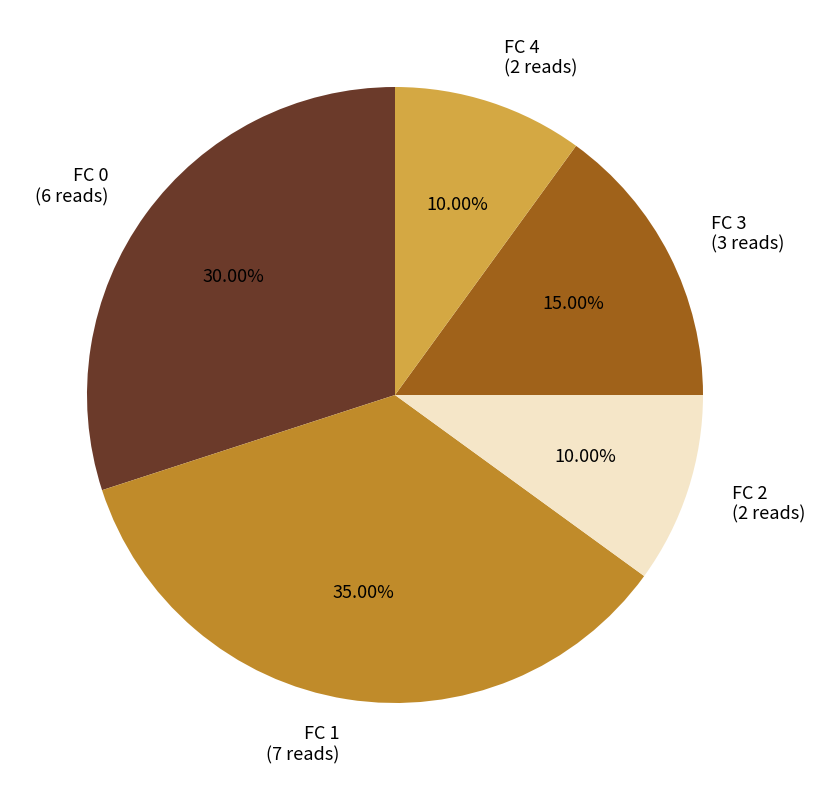

To the nearest percent, what portion does FC 3 represent?

15%